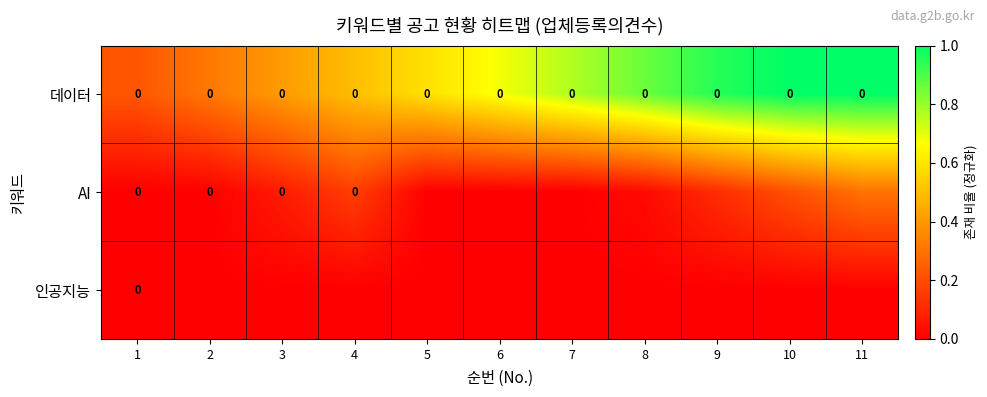

At which category is the sum across all series the highest?

11